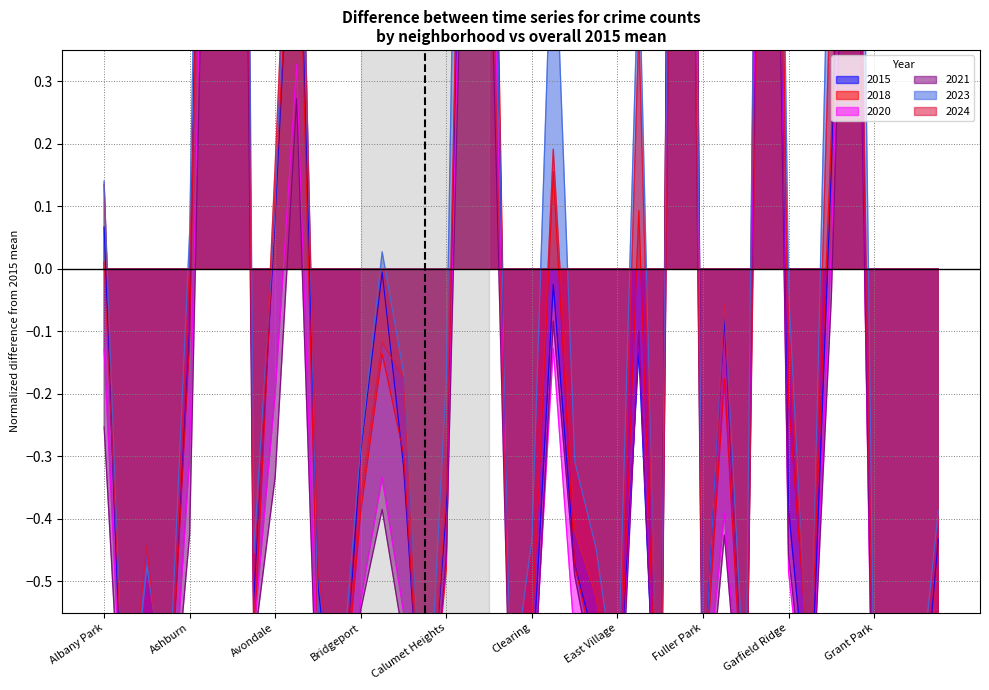

Rank the series by their maximum value, from highest to lowest.

2018, 2023, 2015, 2020, 2024, 2021